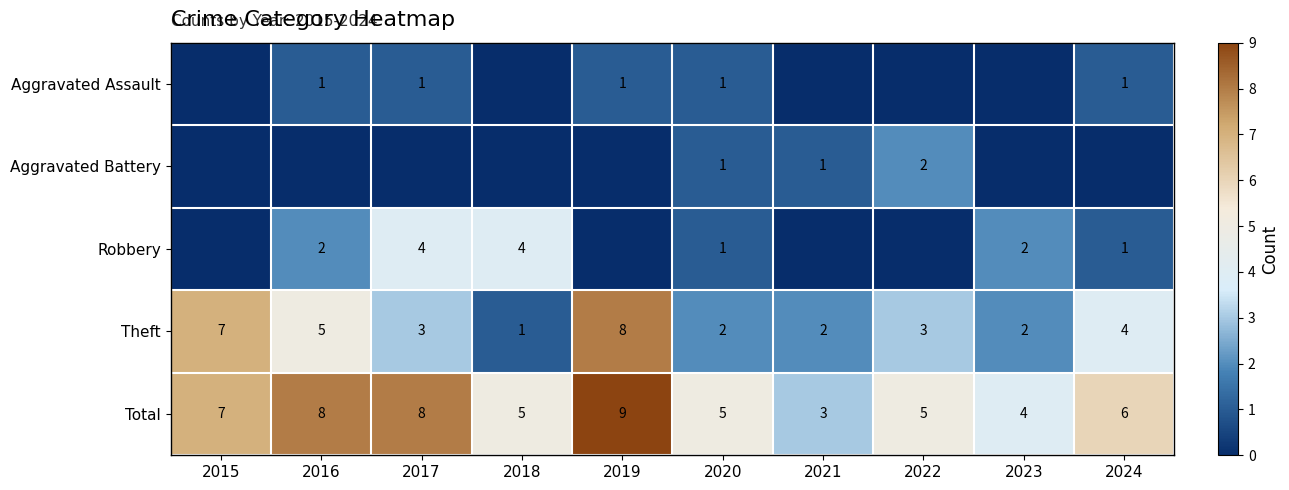

The value of Theft at 2022 is 3. True or false?

True